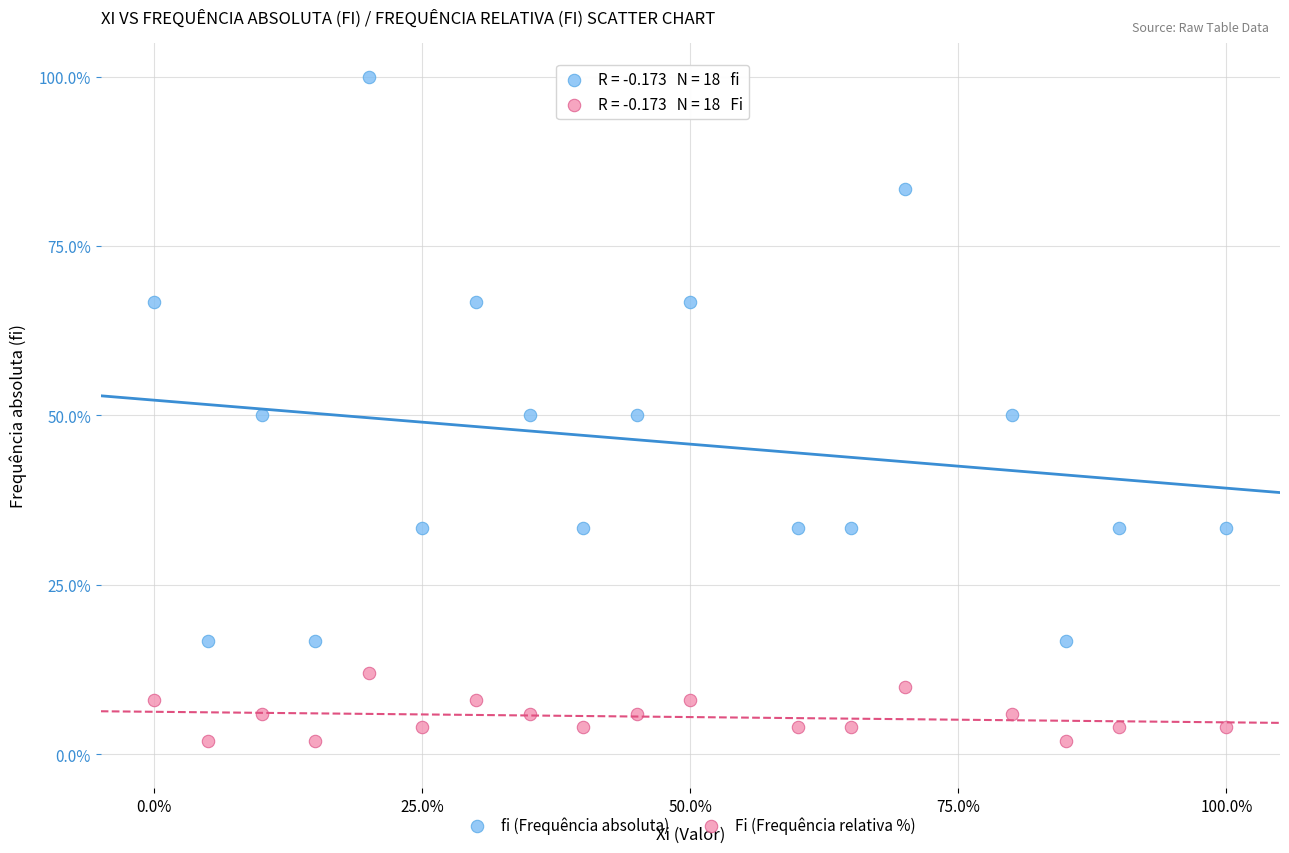

Which series contains the lowest Y value?

Fi (Frequência relativa %)